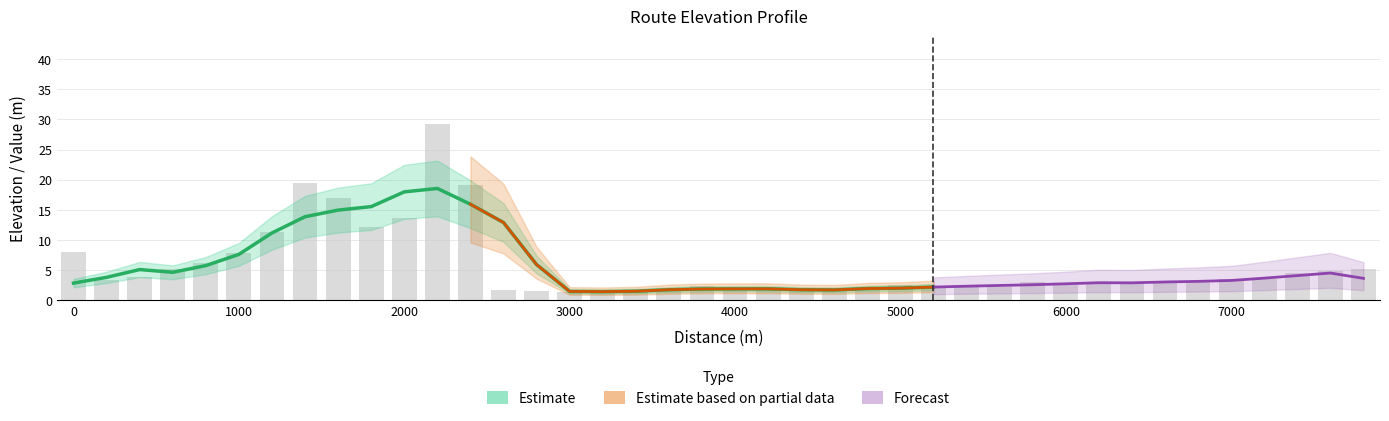

How many bars are there in total?

40